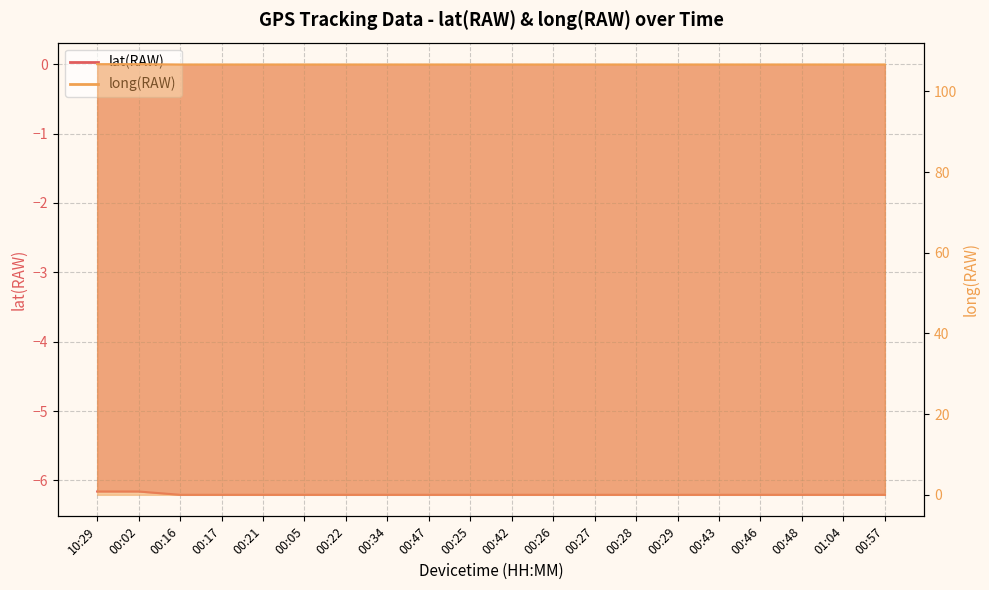

Which series has the largest range (max minus min)?

long(RAW)